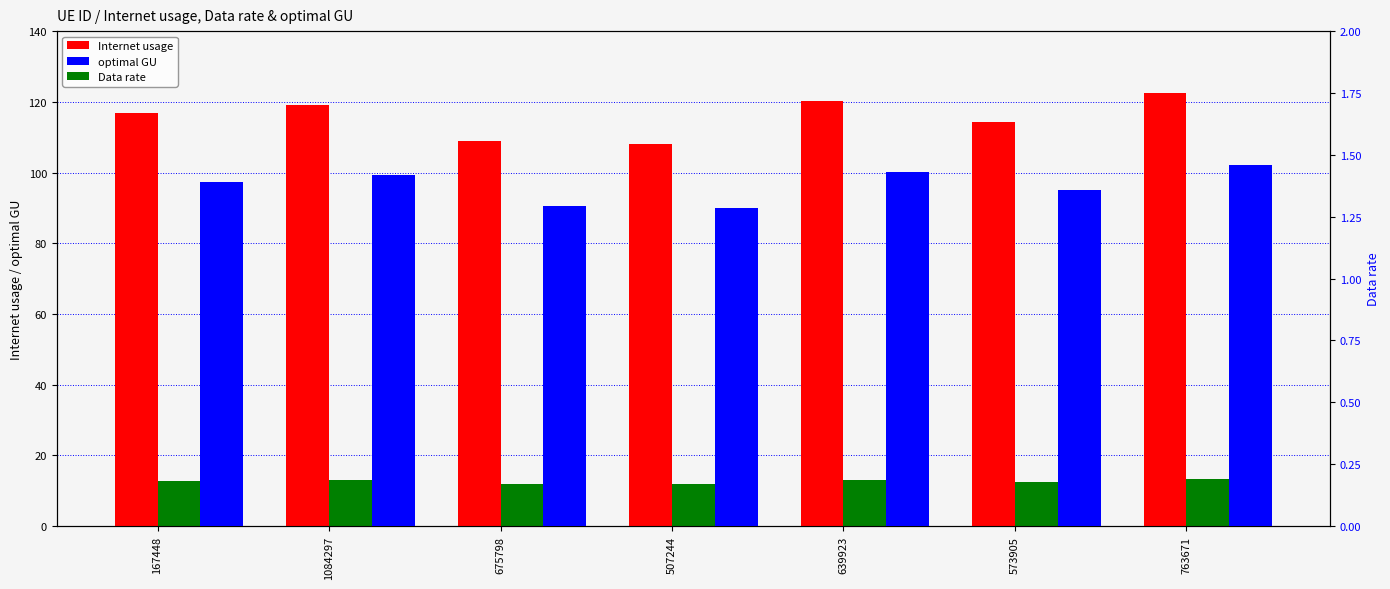

What is the total value across all series at 573905?

128.1